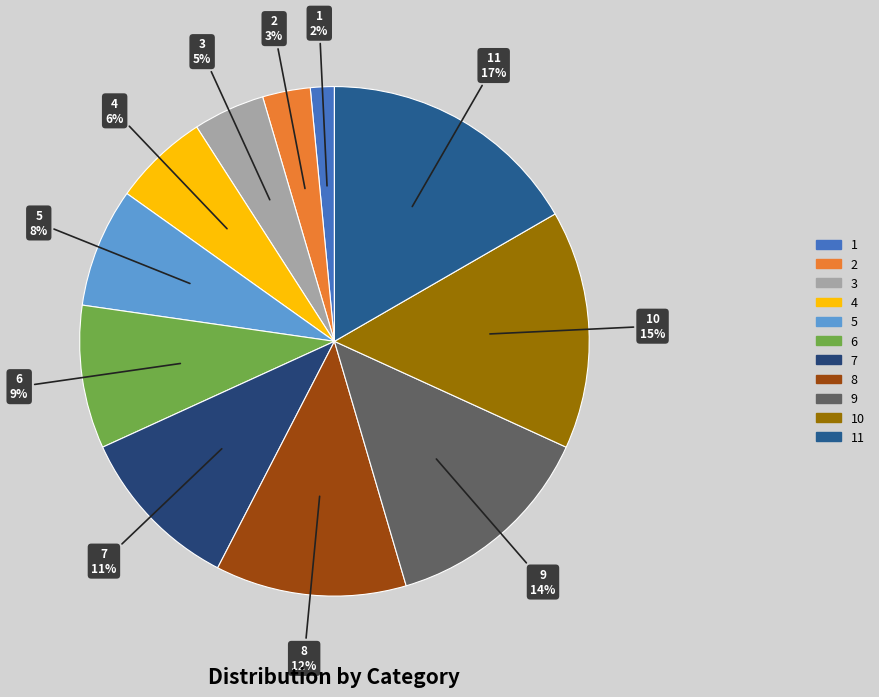

Count the number of slices in the pie.

11